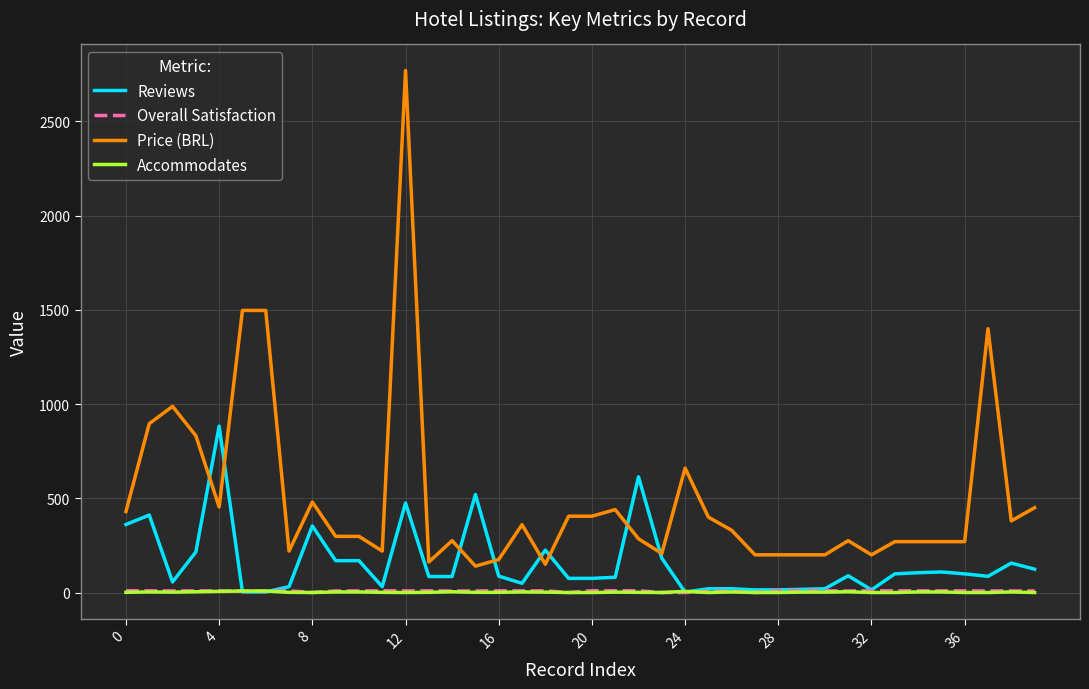

Which series has the widest spread of values?

Price (BRL)